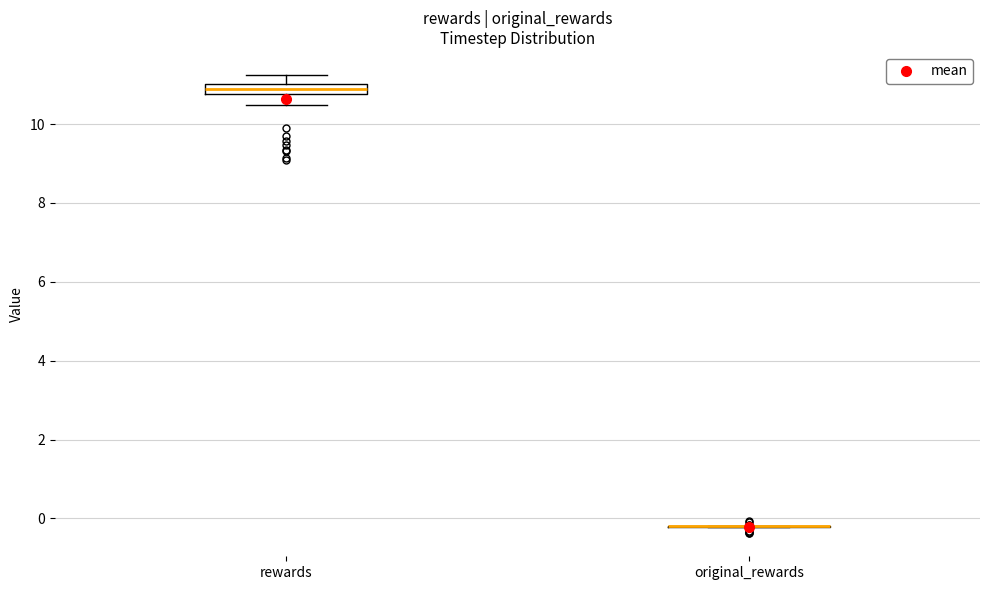

Which box is the tallest, from its lower edge to its upper edge?

rewards